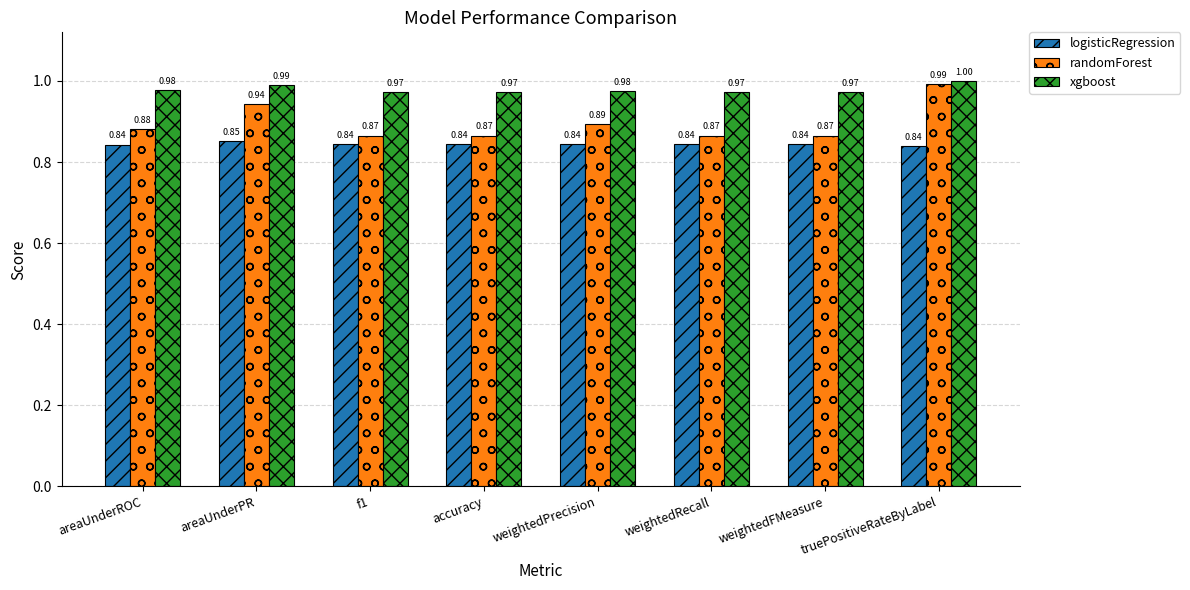

Is the value of logisticRegression at areaUnderPR greater than the value of randomForest at areaUnderPR?

No